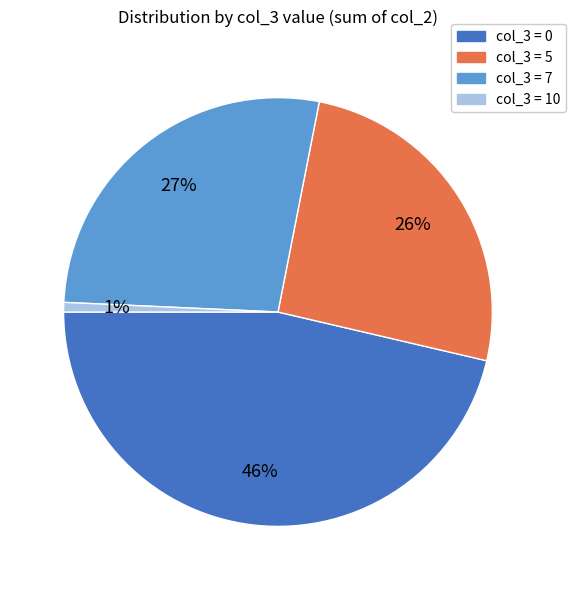

To the nearest percent, what is the average slice percentage?

25%